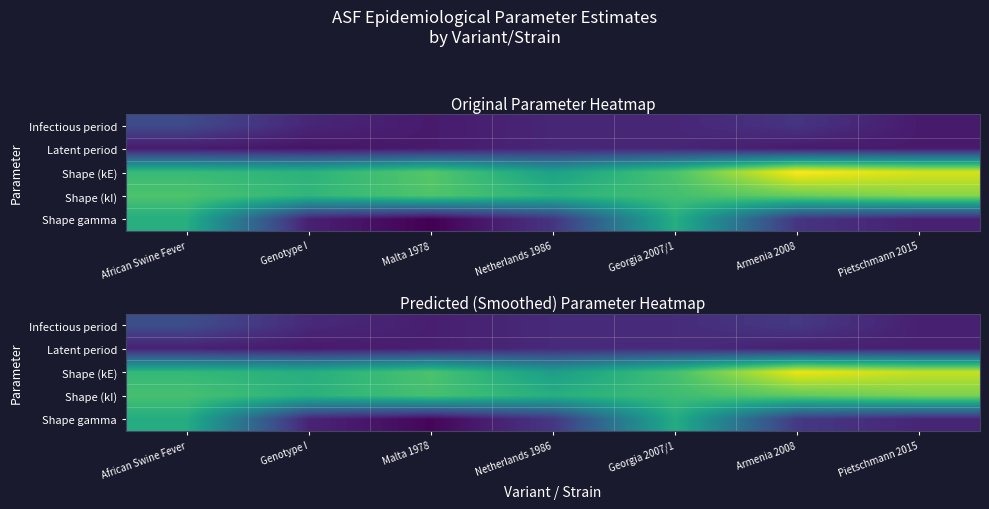

What is the sum of the Infectious period values at Georgia 2007/1 and Pietschmann 2015?

9.9